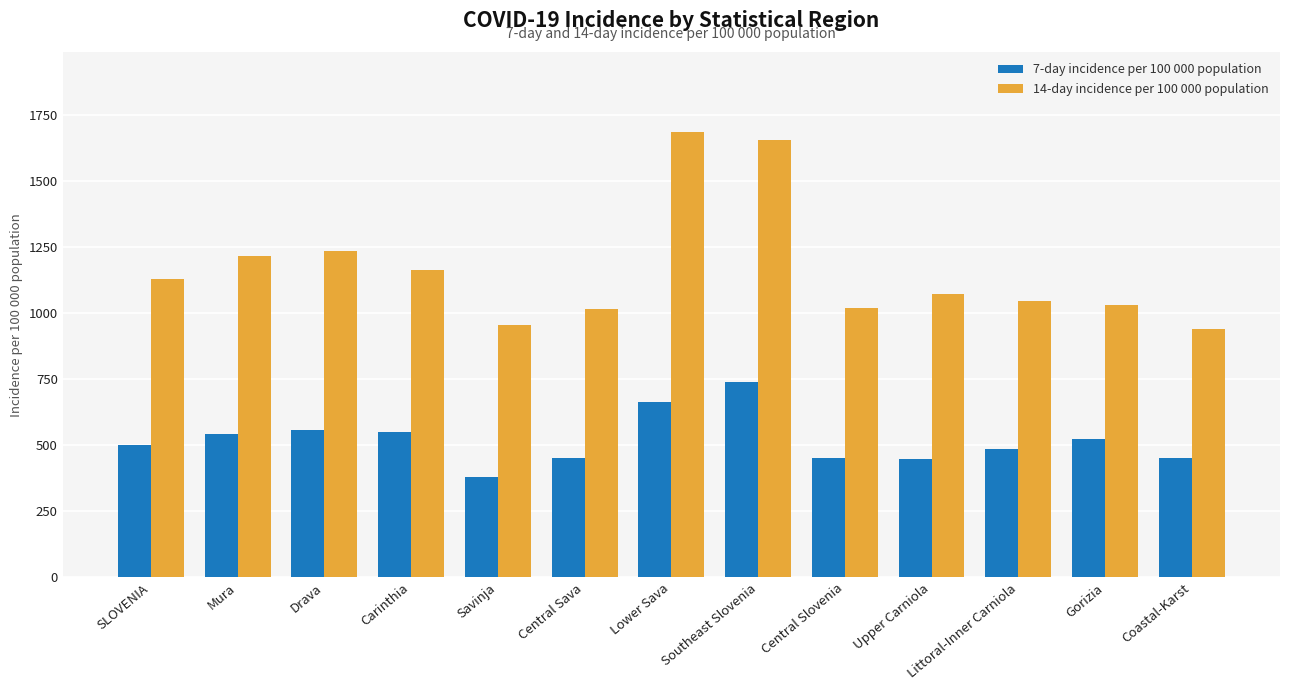

How many bars are there in total?

26